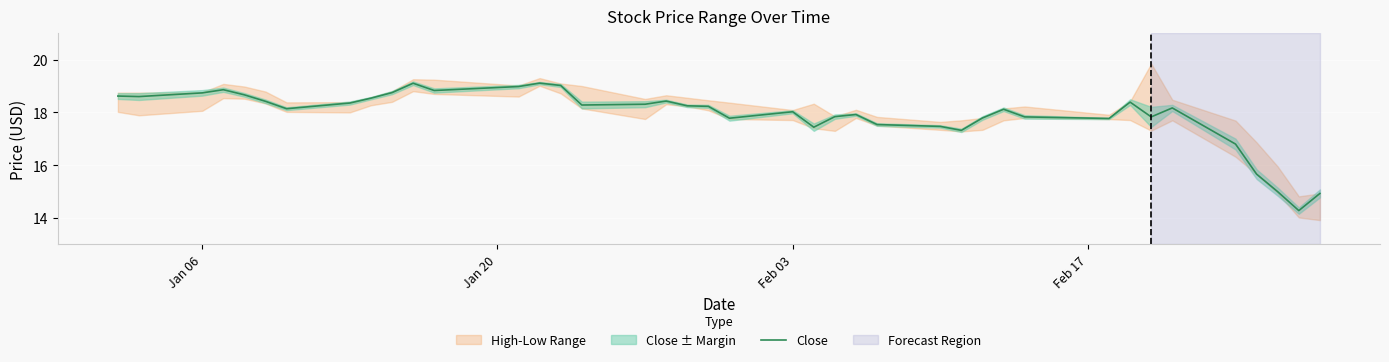

The value of Close at Feb 03 is 18.0. True or false?

True